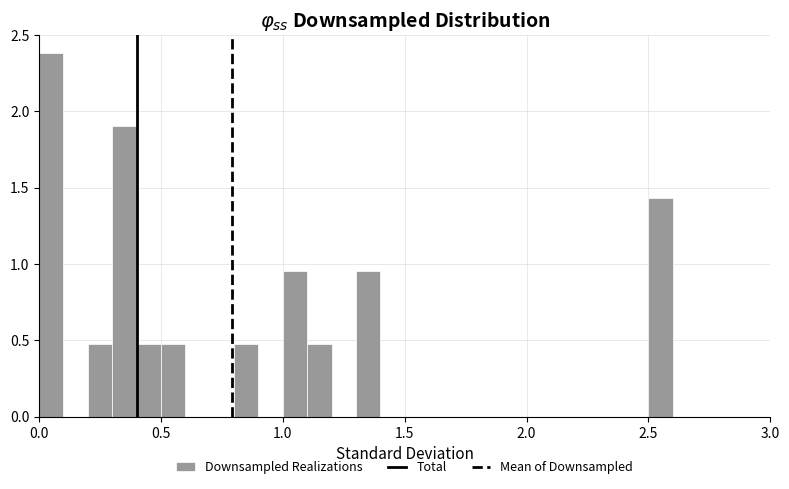

Read against the x-axis, roughly where is the centre of the tallest bar?

0.05